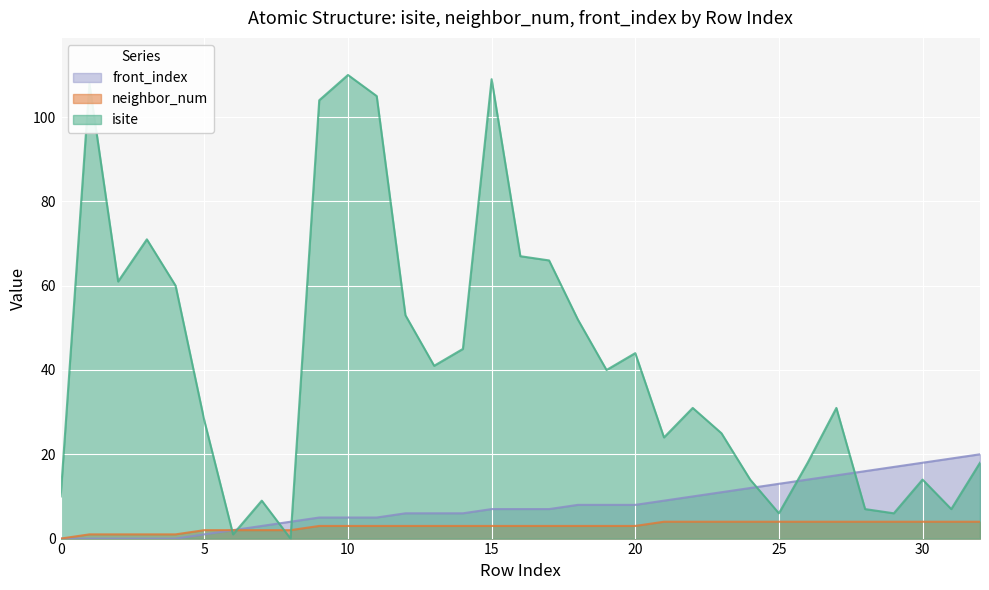

At 5, list the series in order from largest to smallest.

isite, neighbor_num, front_index